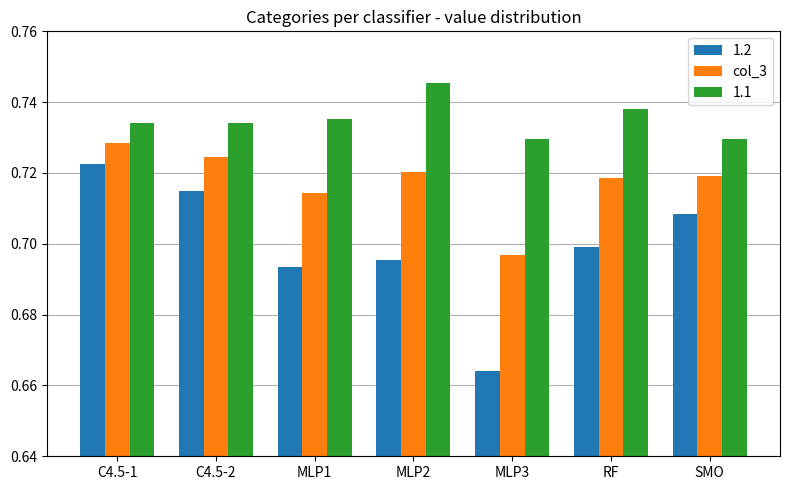

At which category does the chart reach its minimum across all series?

MLP3